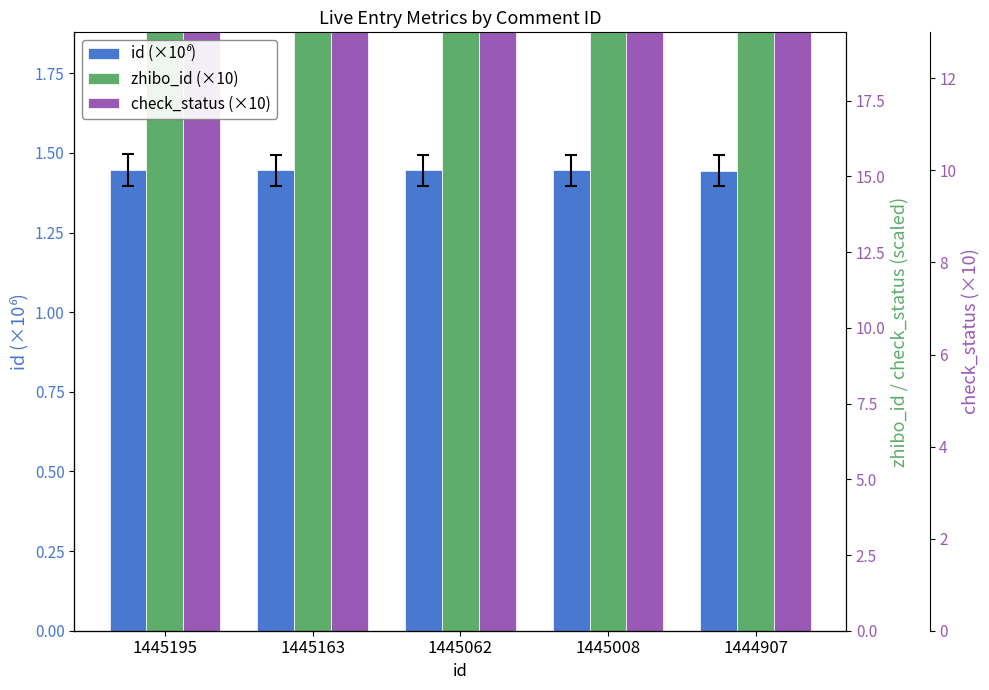

Which category has the lowest value across all series?

1444907